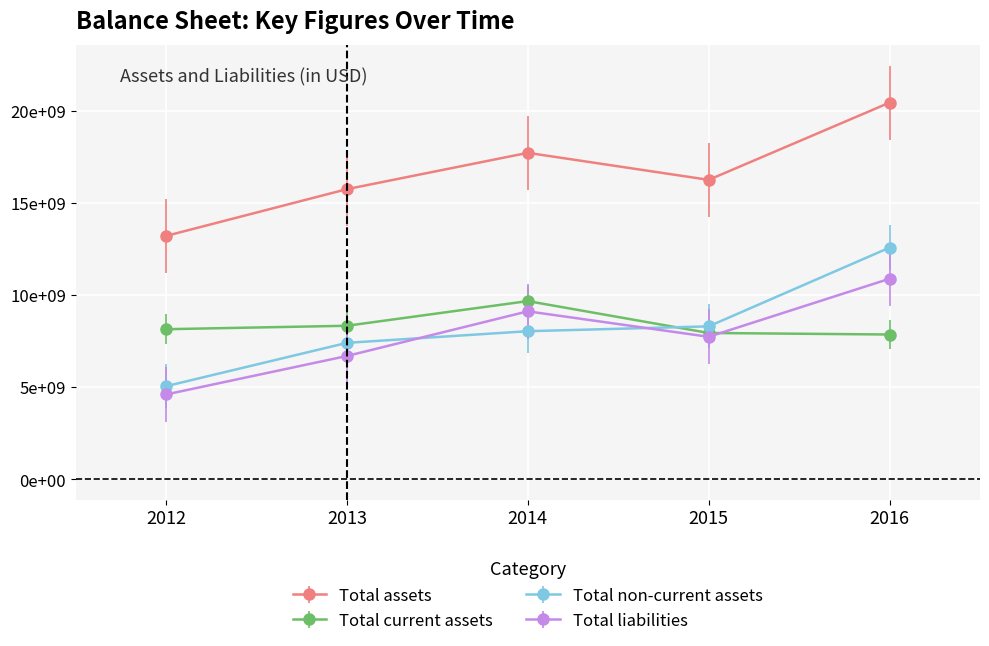

The Total liabilities series shows 10885000000 at 2016. True or false?

True